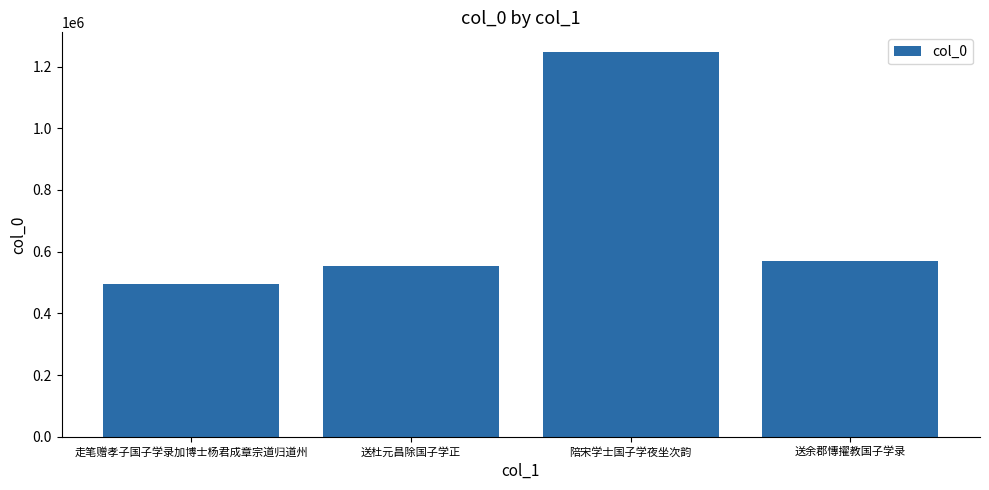

What is the sum of all values?

2866815